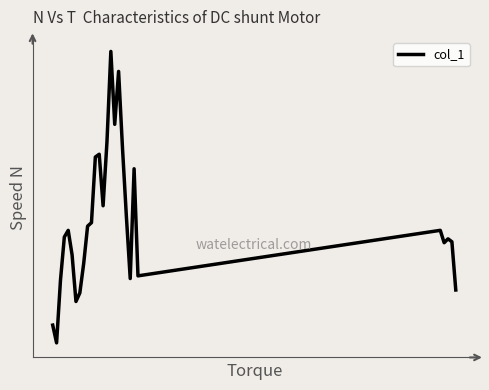

What is the greatest value displayed?

0.1